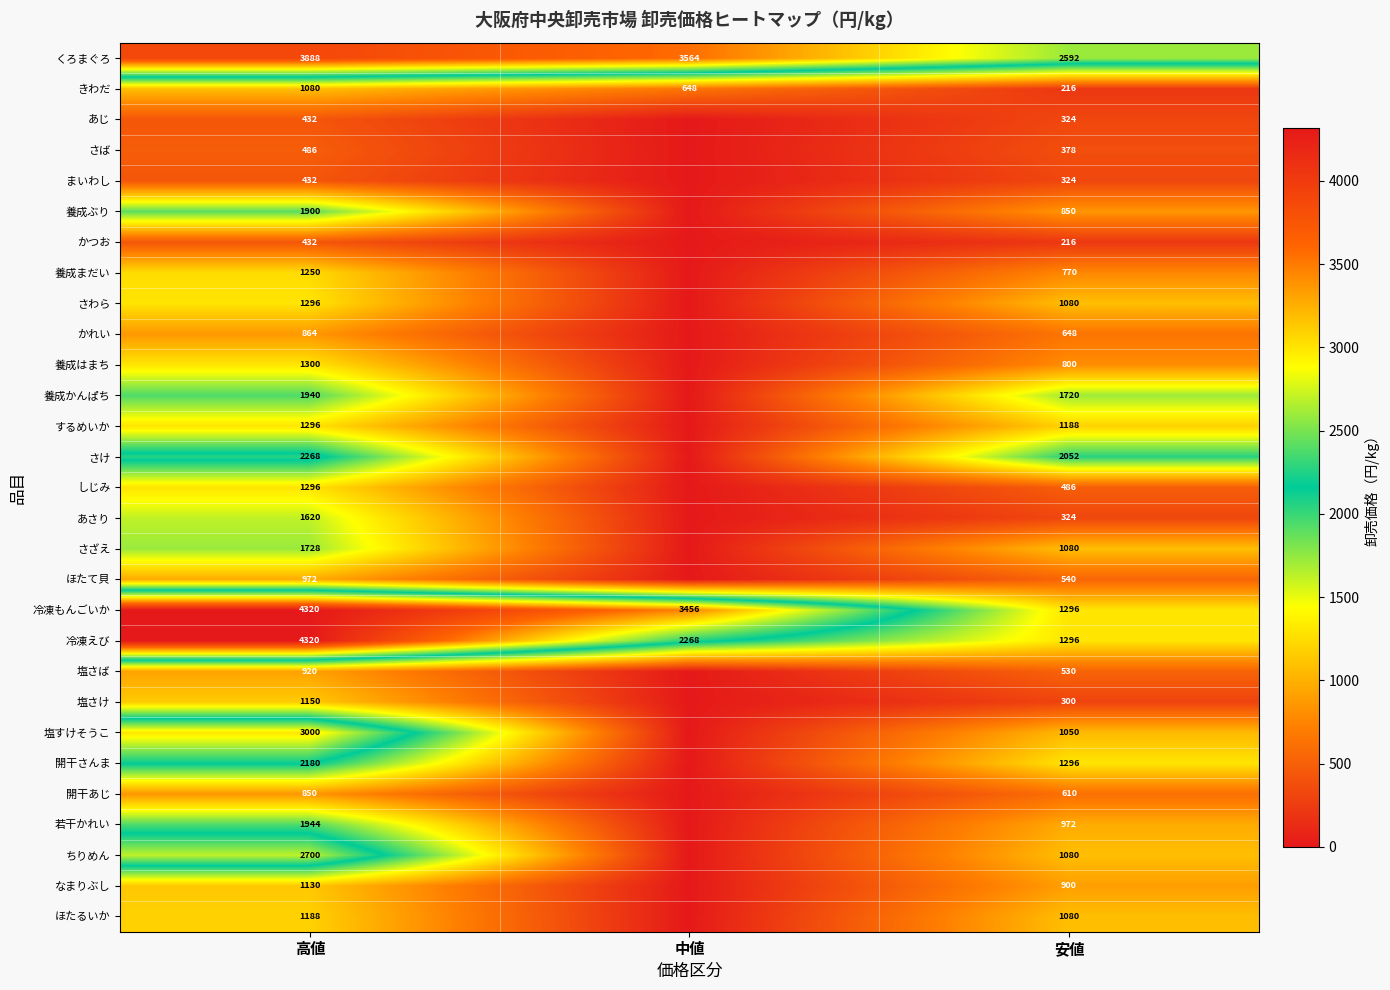

The 養成かんぱち series shows 1940 at 高値. True or false?

True